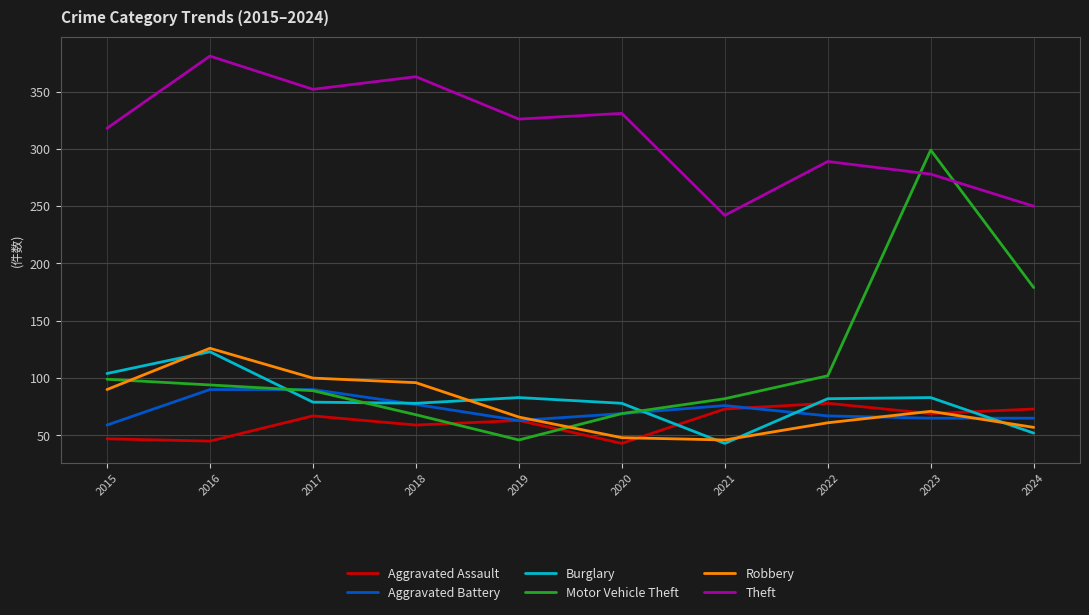

What is the total value across all series at 2016?

859